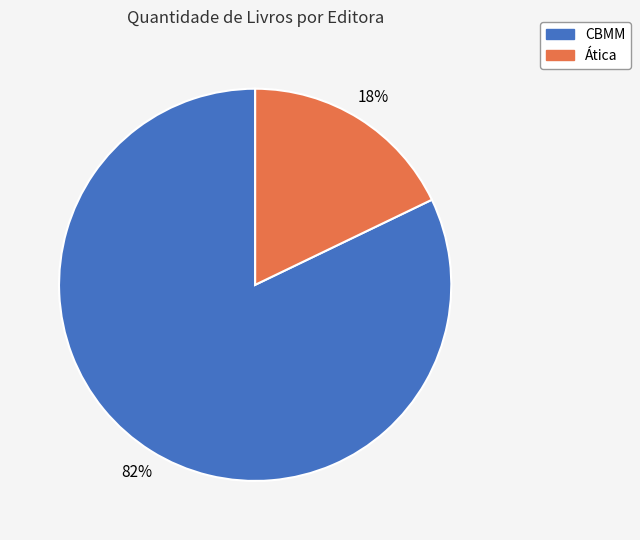

Which slice represents more than half of the pie?

CBMM